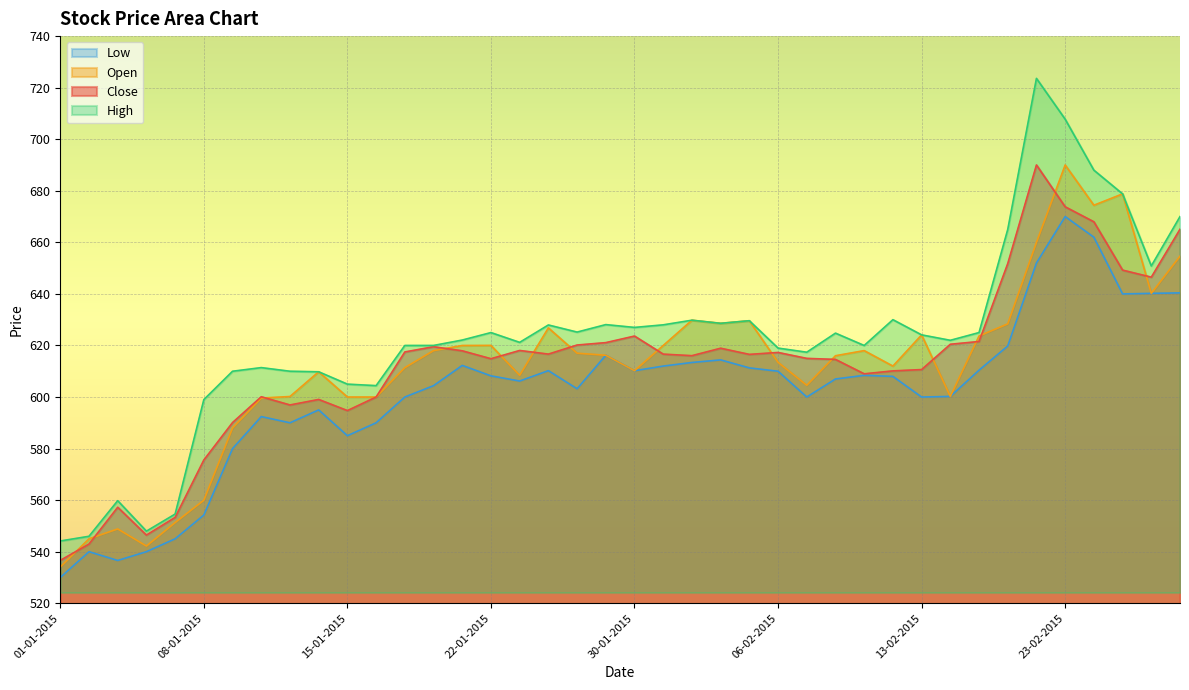

Between 15-01-2015 and 04-02-2015, which series saw the biggest shift?

Low